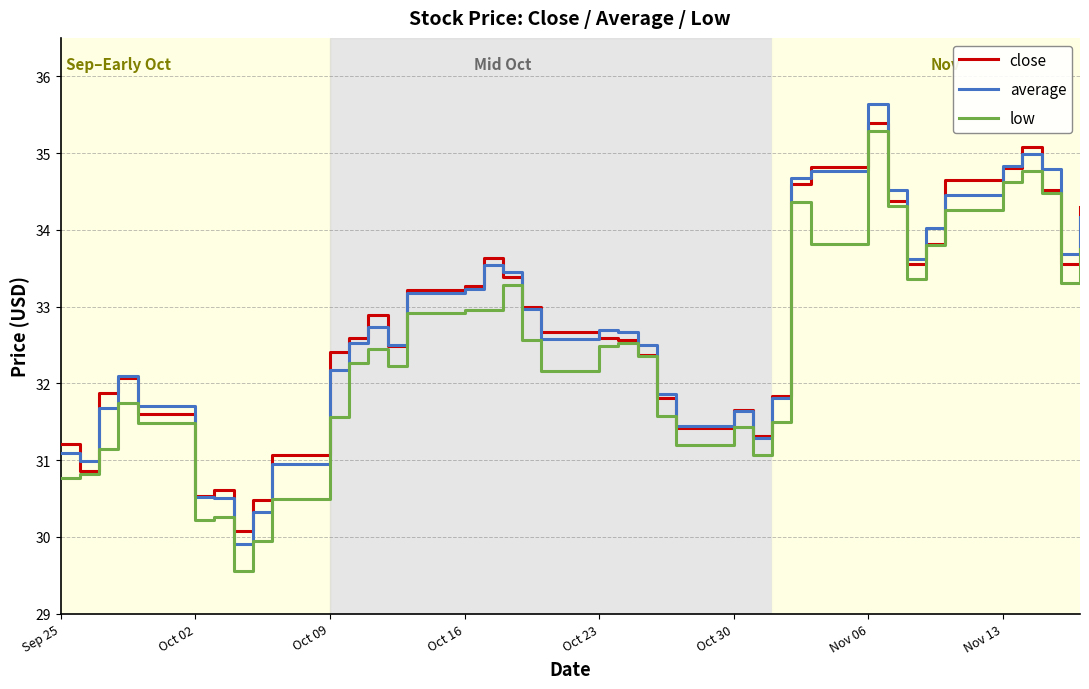

List the series in order of their peak value, highest first.

average, close, low